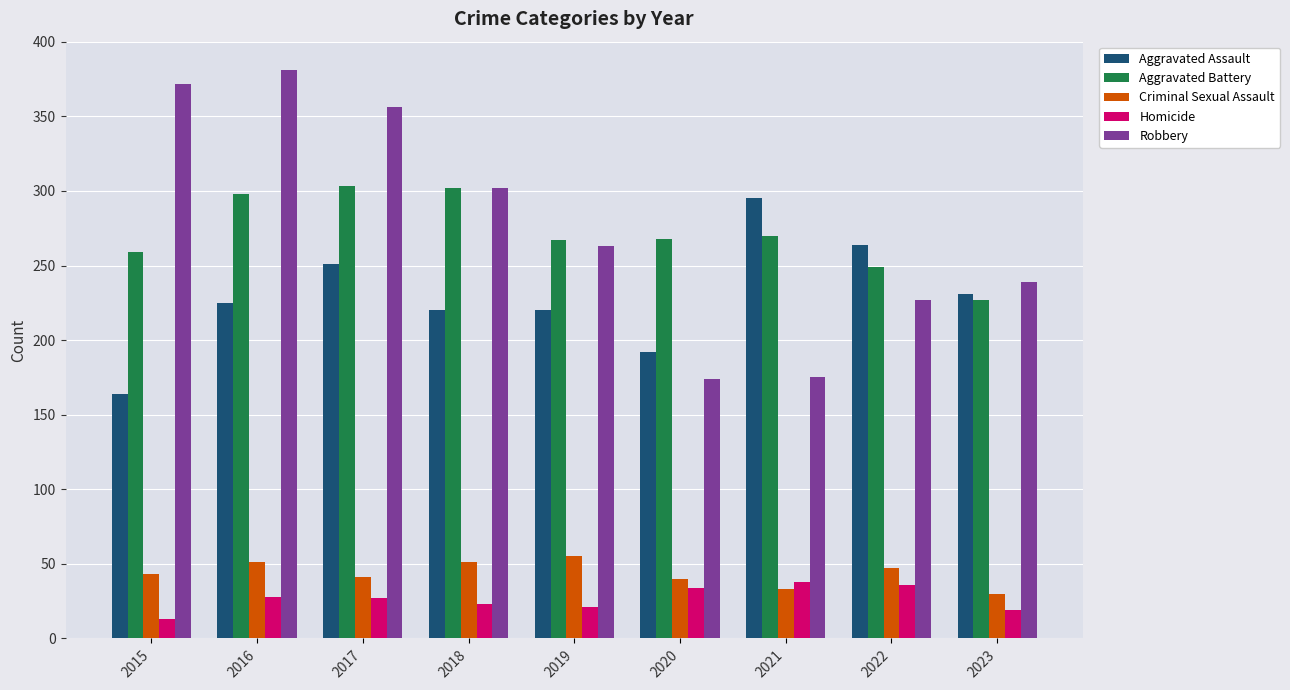

What is the difference between the maximum and minimum values in the Aggravated Battery series?

76